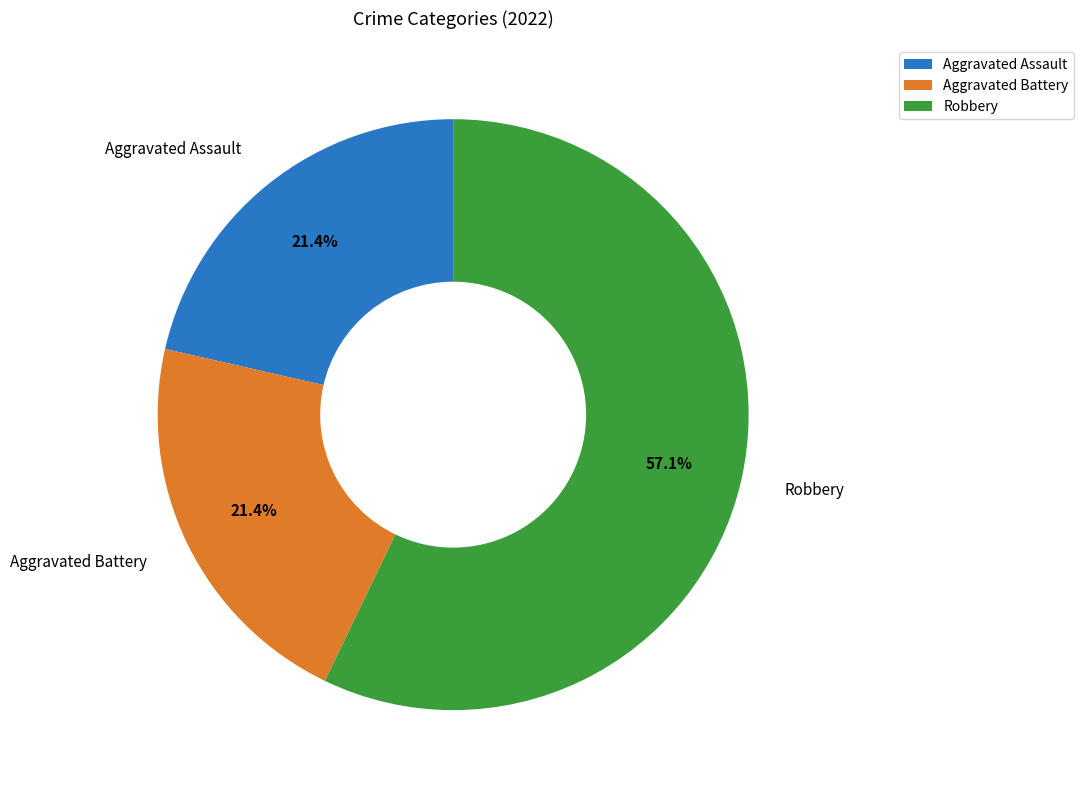

Approximately how many times larger is the value at Aggravated Battery compared to Robbery?

0.4